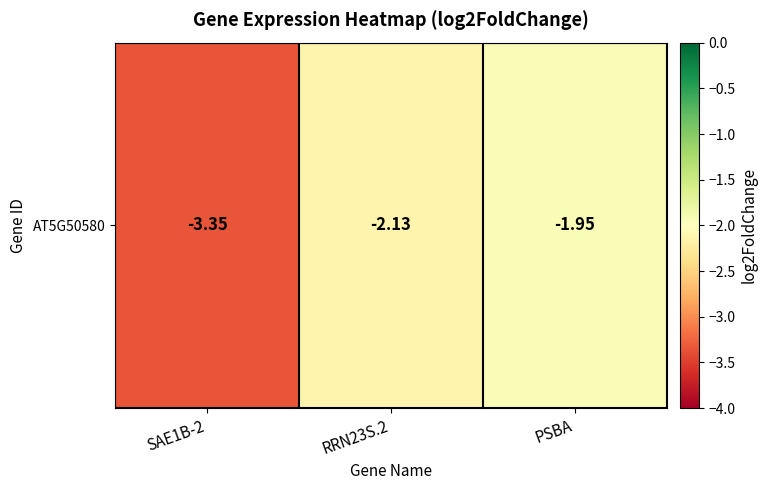

The chart shows a value of -3.4 at RRN23S.2. True or false?

False